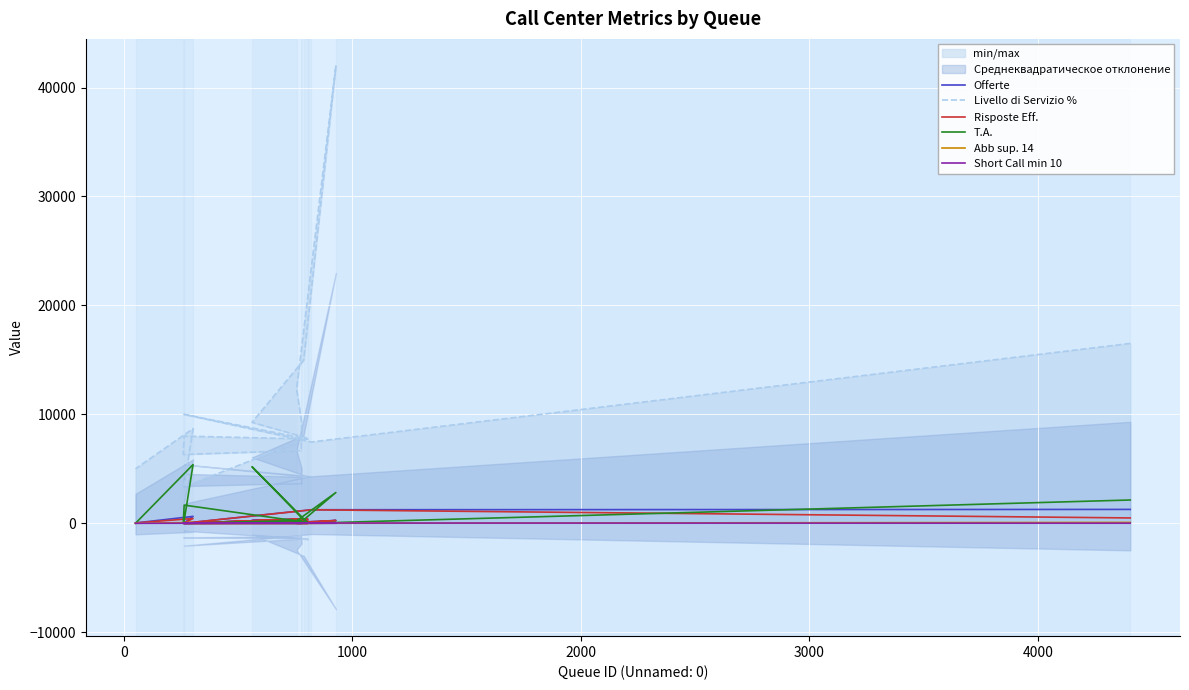

Is it true that T.A. equals -2239 at 15?

False